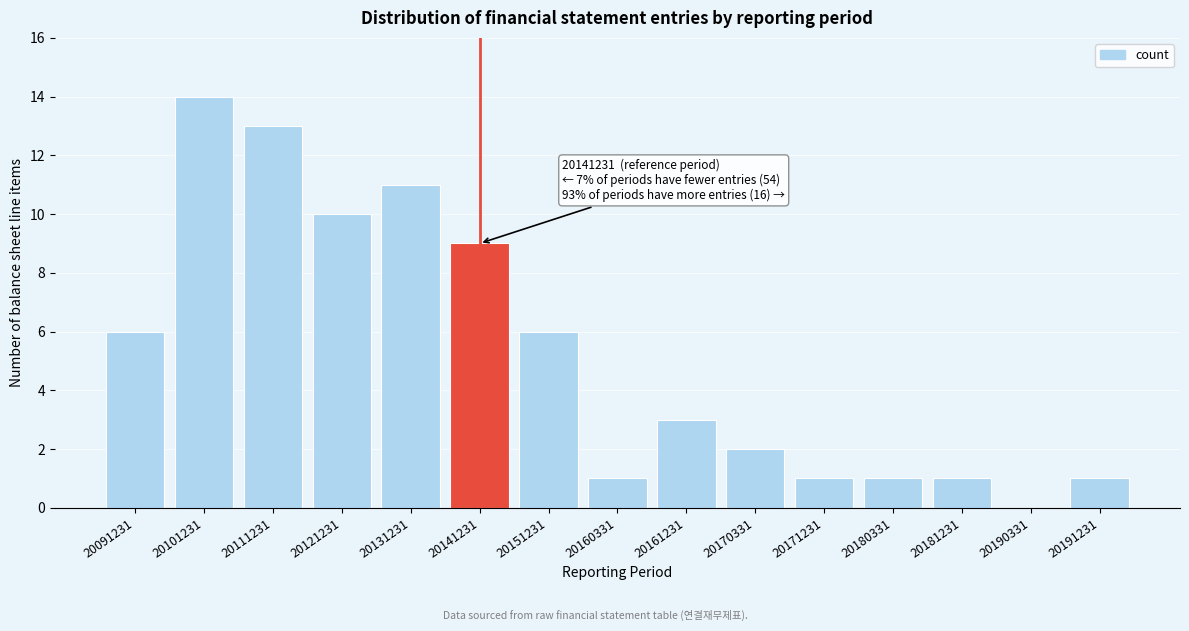

What is the sum of the values at 20121231 and 20180331?

11